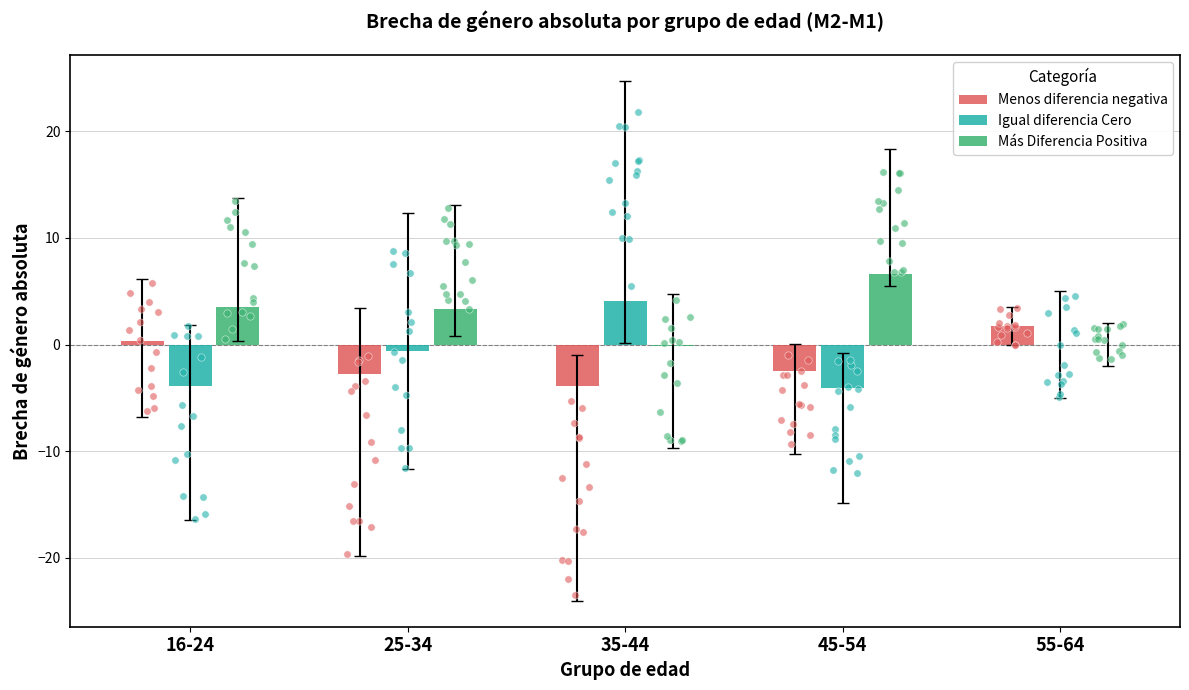

What are all the series names shown in the legend?

Menos diferencia negativa, Igual diferencia Cero, Más Diferencia Positiva